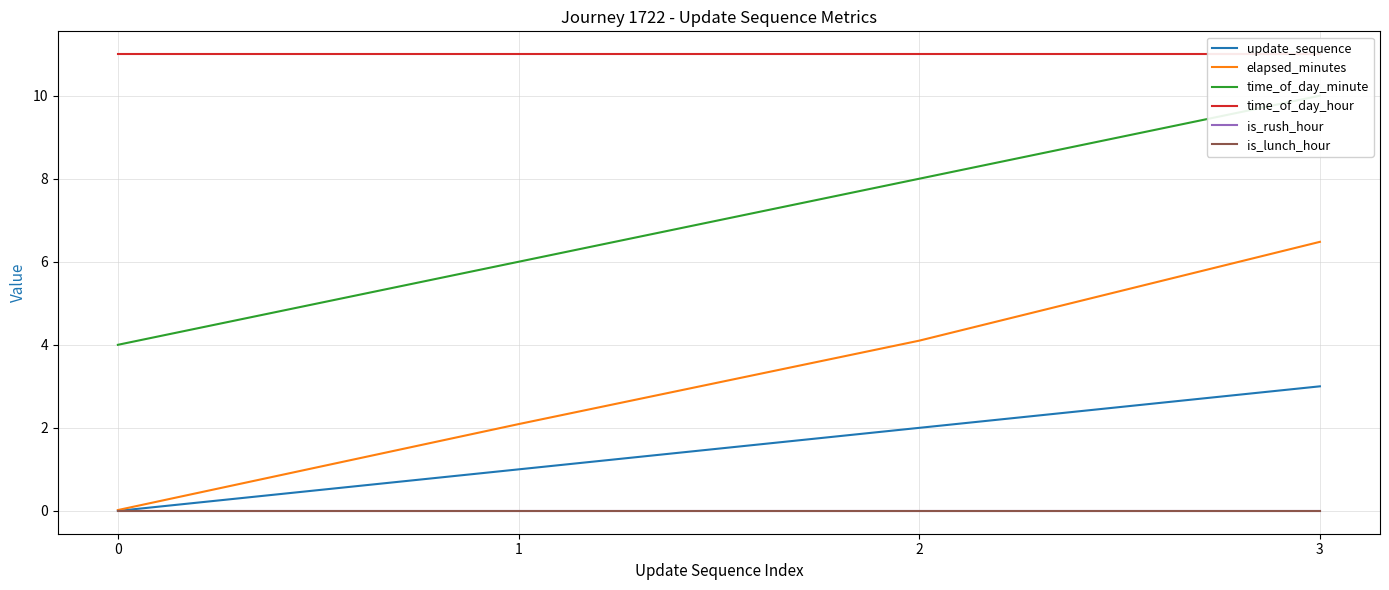

Reading left to right, what are all the values shown in this chart?

update_sequence: 0.0	1.0	2.0	3.0
elapsed_minutes: 0.0	2.1	4.1	6.5
time_of_day_minute: 4.0	6.0	8.0	10.0
time_of_day_hour: 11.0	11.0	11.0	11.0
is_rush_hour: 0.0	0.0	0.0	0.0
is_lunch_hour: 0.0	0.0	0.0	0.0